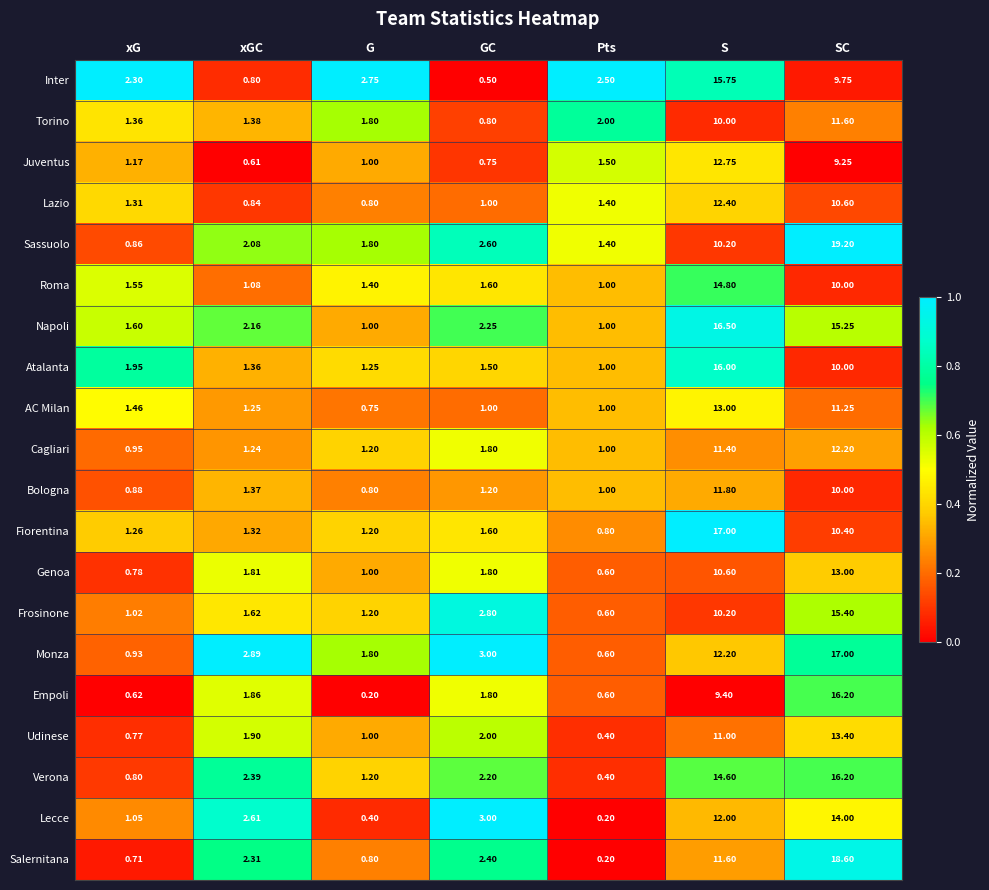

Which series changed the most between xG and xGC?

Monza